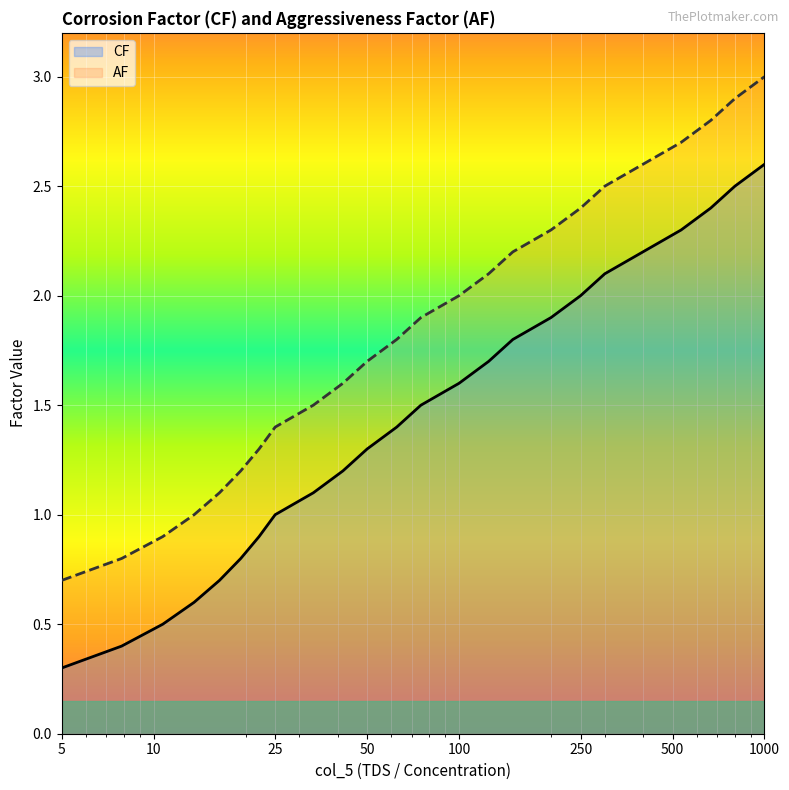

What are all the series names shown in the legend?

CF, AF